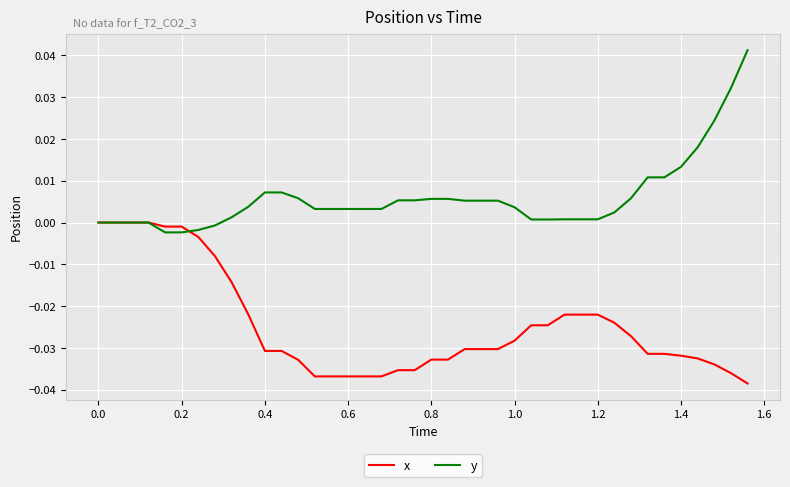

Which series has the largest total across all categories?

y